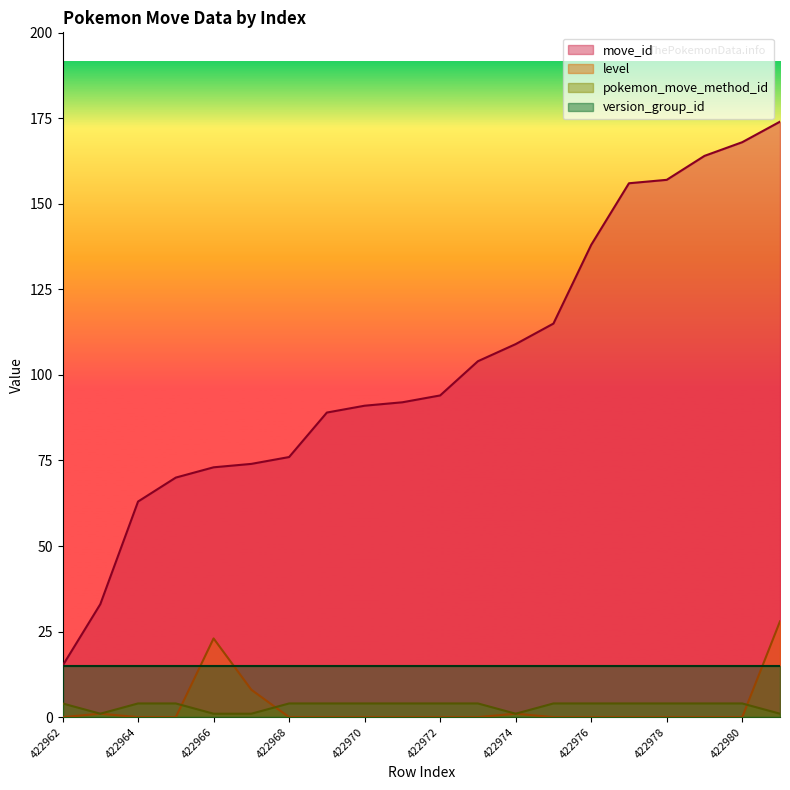

The pokemon_move_method_id series shows 4 at 422980. True or false?

True